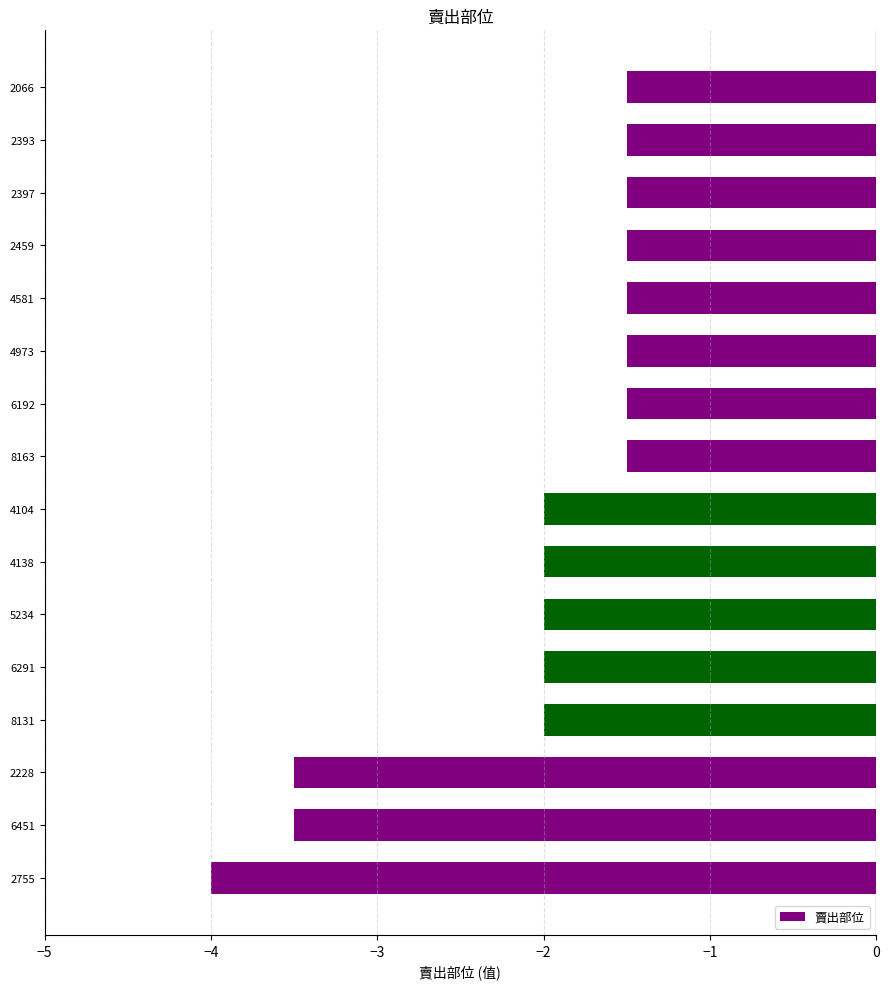

What position from the bottom is 8163?

9